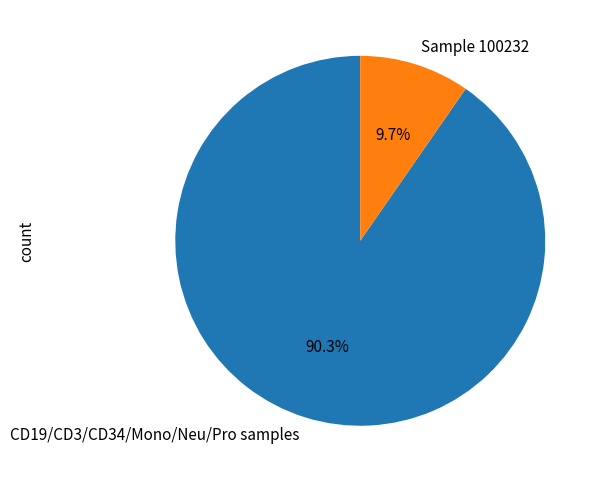

Does CD19/CD3/CD34/Mono/Neu/Pro samples account for over 50% of the chart?

Yes